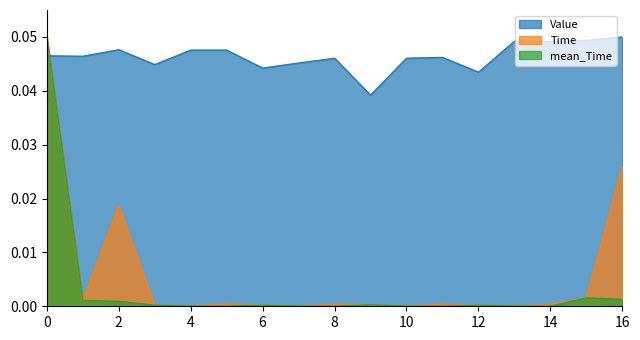

Reading left to right, transcribe all the data shown in this chart.

Value: 0.0	0.0	0.0	0.0	0.0	0.0	0.0	0.0	0.0	0.0	0.0	0.0	0.0	0.0	0.0	0.0	0.1
Time: 0.1	0.0	0.0	0.0	0.0	0.0	0.0	0.0	0.0	0.0	0.0	0.0	0.0	0.0	0.0	0.0	0.0
mean_Time: 0.1	0.0	0.0	0.0	0.0	0.0	0.0	0.0	0.0	0.0	0.0	0.0	0.0	0.0	0.0	0.0	0.0